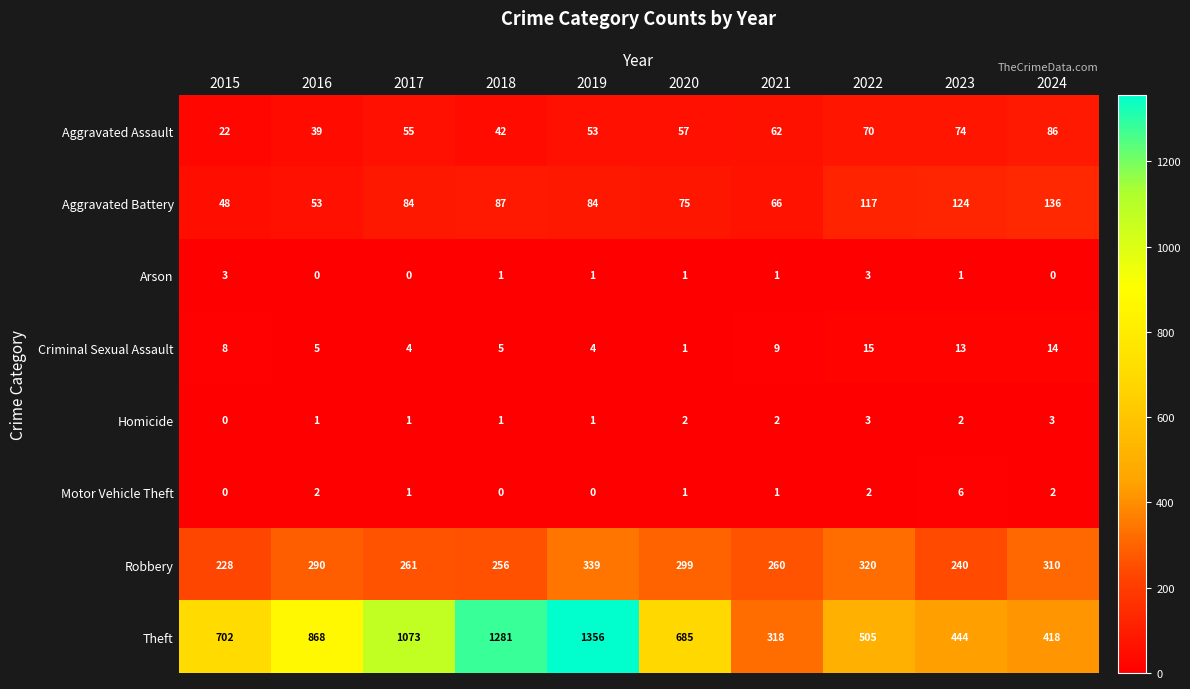

Which category has the highest value across all series?

2019